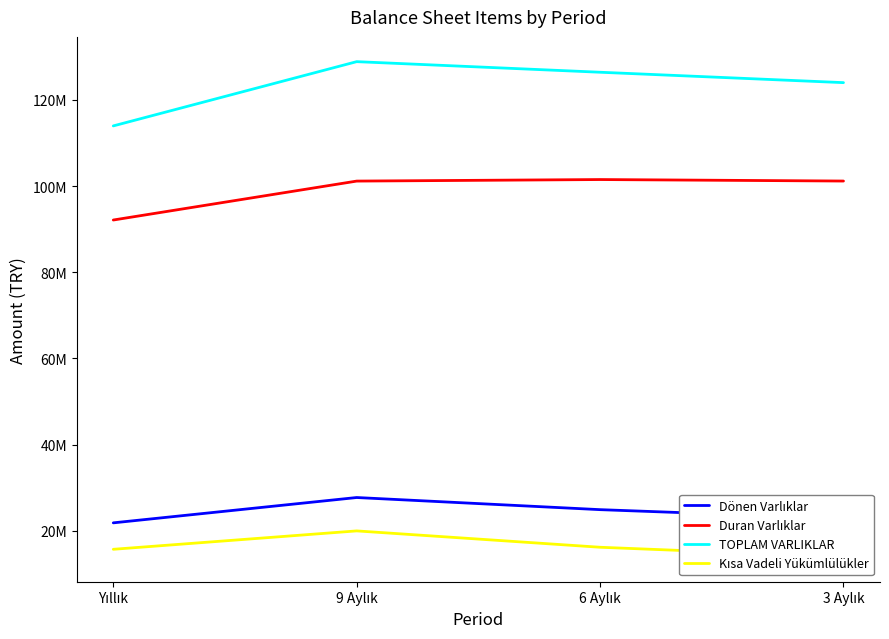

What is the total value across all series at 3 Aylık?

261893850